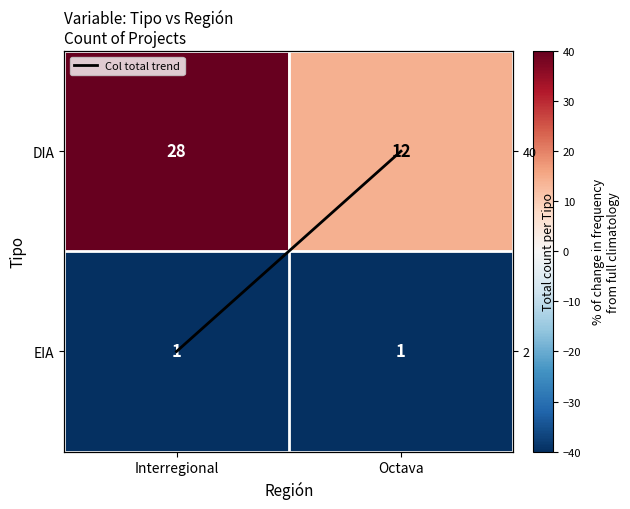

What is the difference between the highest and lowest values at Interregional?

257.1